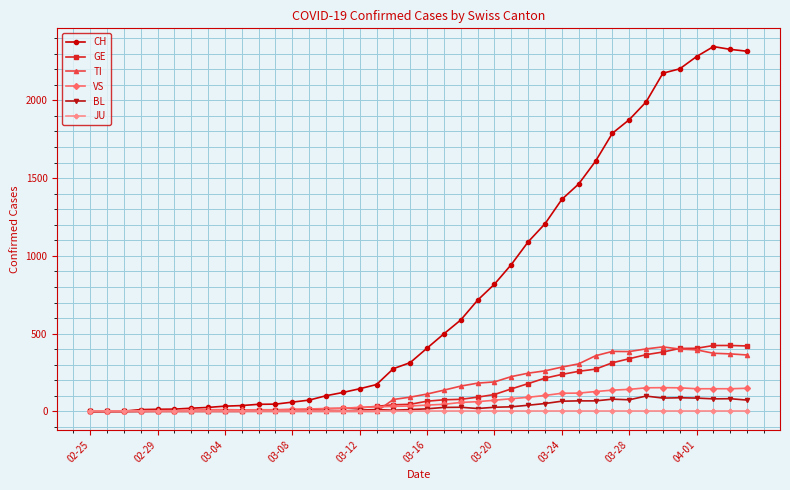

What is the average value of the BL series?

31